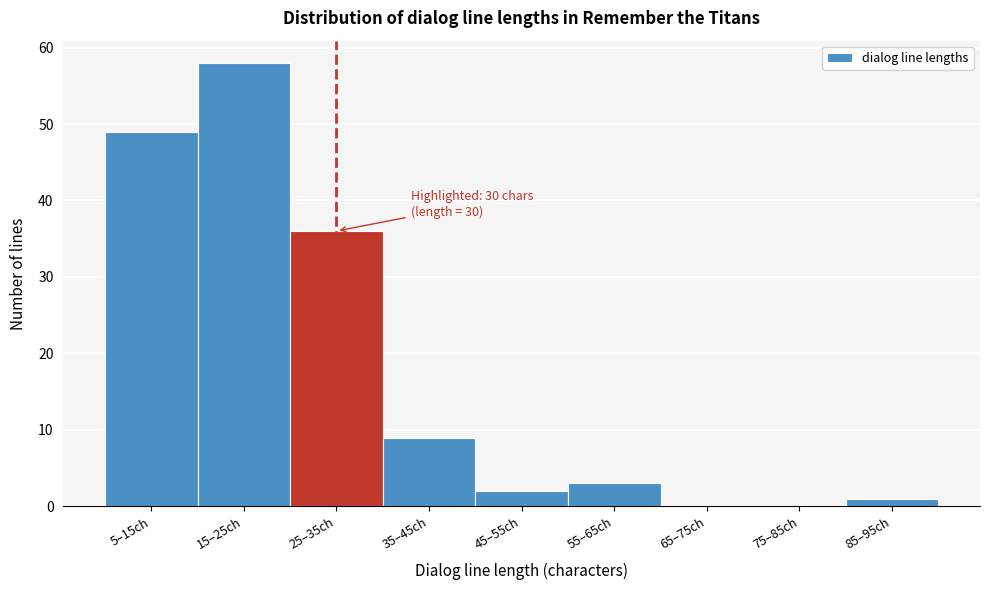

Reading left to right, transcribe all the data shown in this chart.

5–15ch=49	15–25ch=58	25–35ch=36	35–45ch=9	45–55ch=2	55–65ch=3	65–75ch=0	75–85ch=0	85–95ch=1